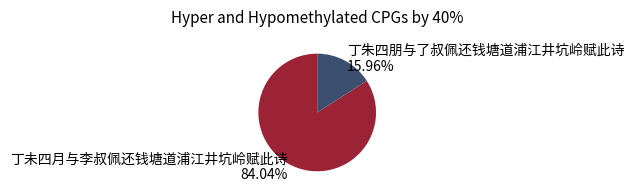

To the nearest percent, what percentage of the pie is 丁朱四朋与了叔佩还钱塘道浦江井坑岭赋此诗?

16%